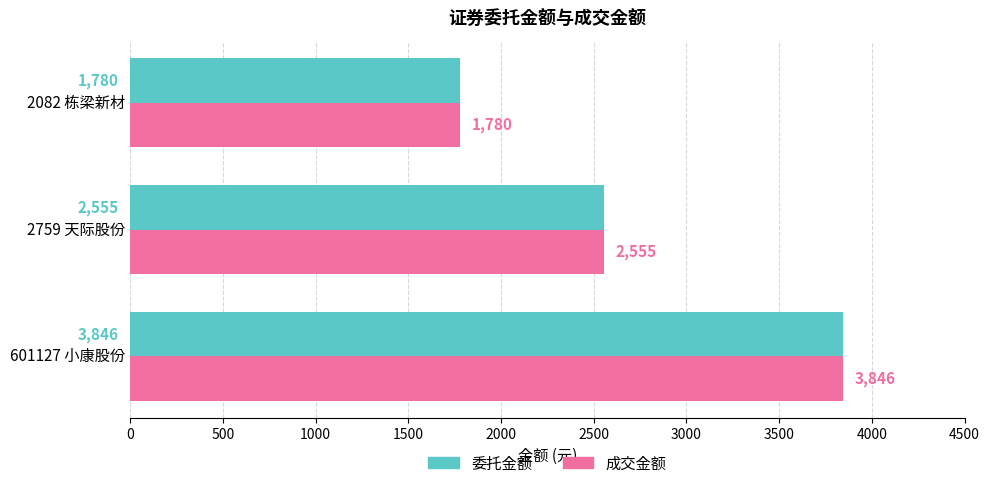

What is the sum of all 委托金额 values?

8181